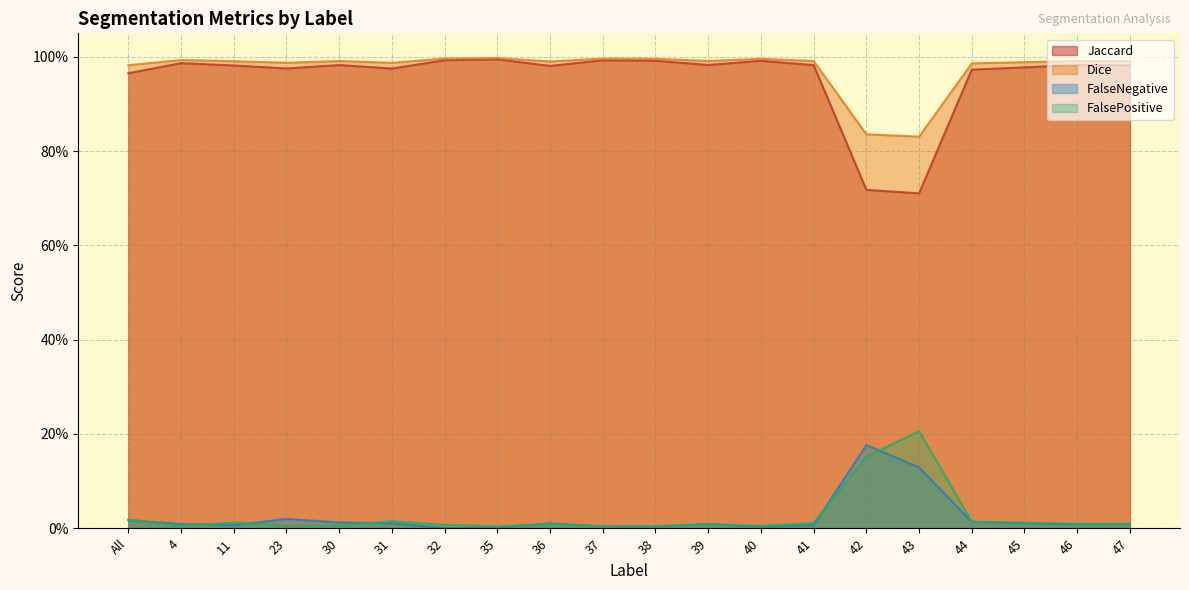

What is the difference between the second highest and second lowest values in the FalseNegative series?

0.1